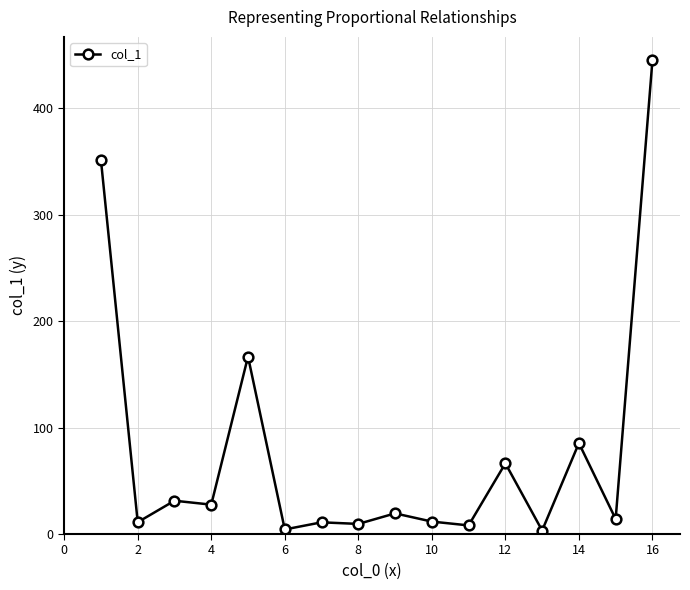

What is the greatest value displayed?

445.0